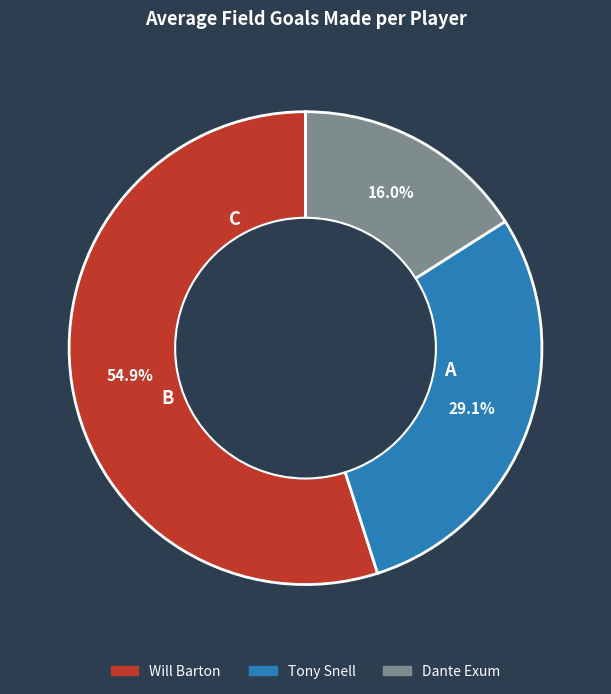

How many slices are in this pie chart?

3